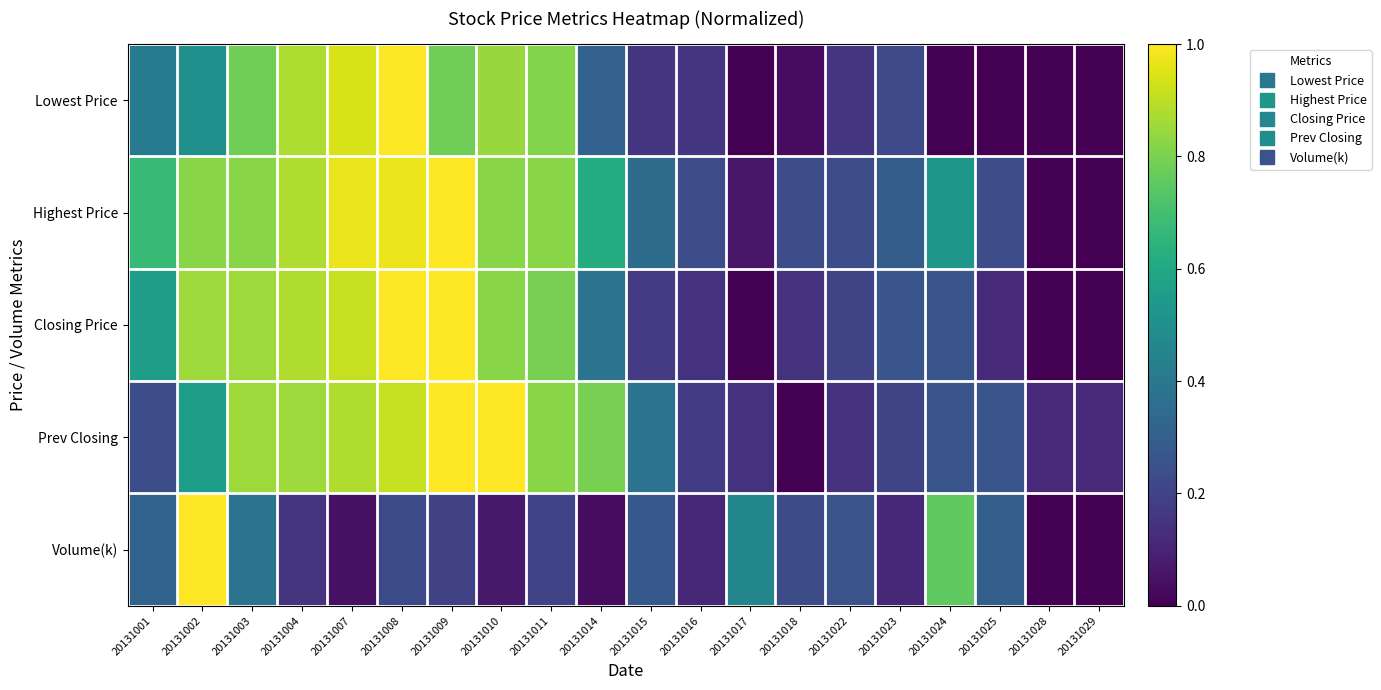

What is the greatest value displayed?

1.0